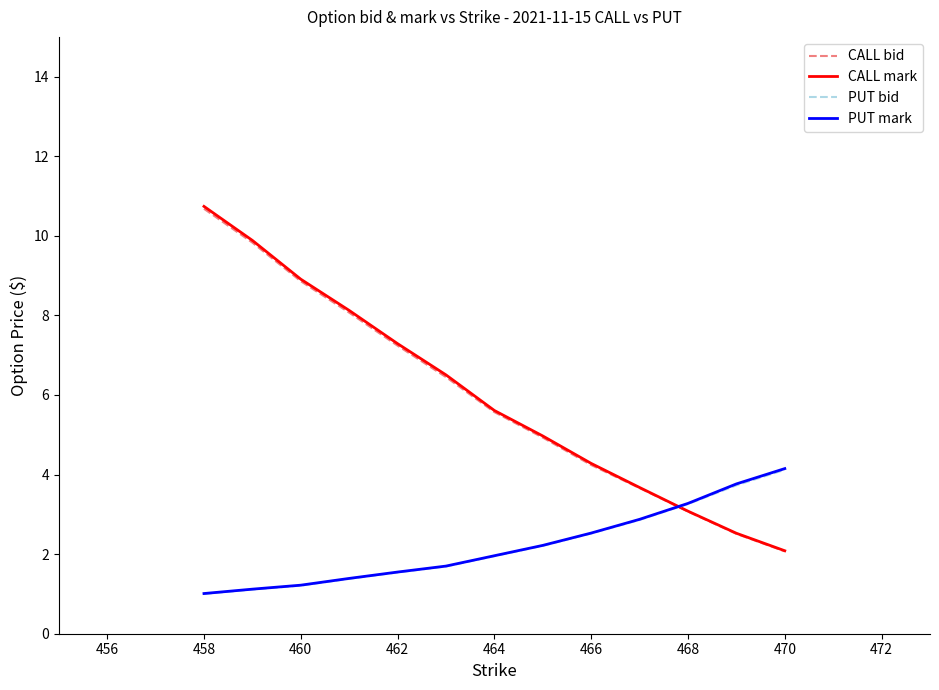

How many times do PUT bid and CALL bid cross each other?

1